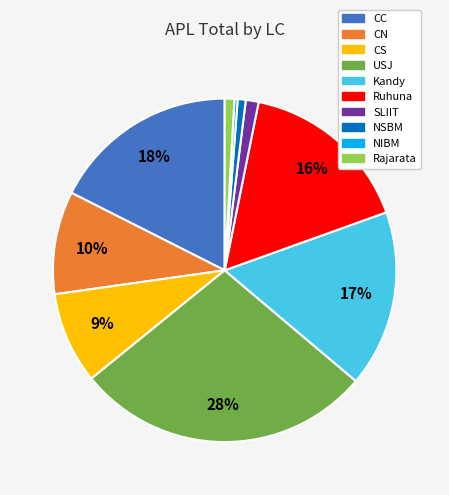

What is the largest slice in the pie chart?

USJ